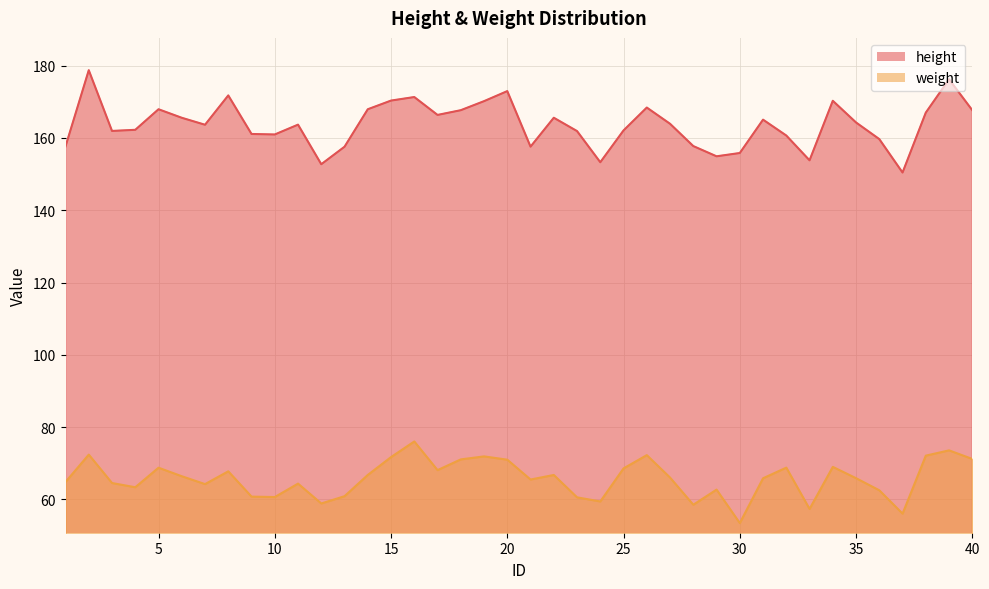

Is it true that weight equals 73.6 at 39?

True